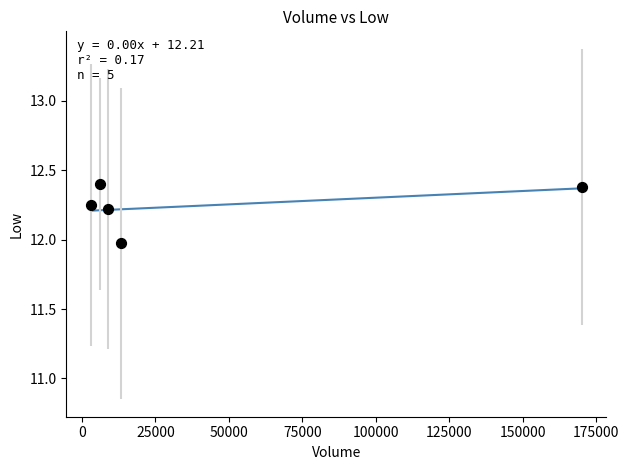

What is the range of X values (max minus min)?

167105.1